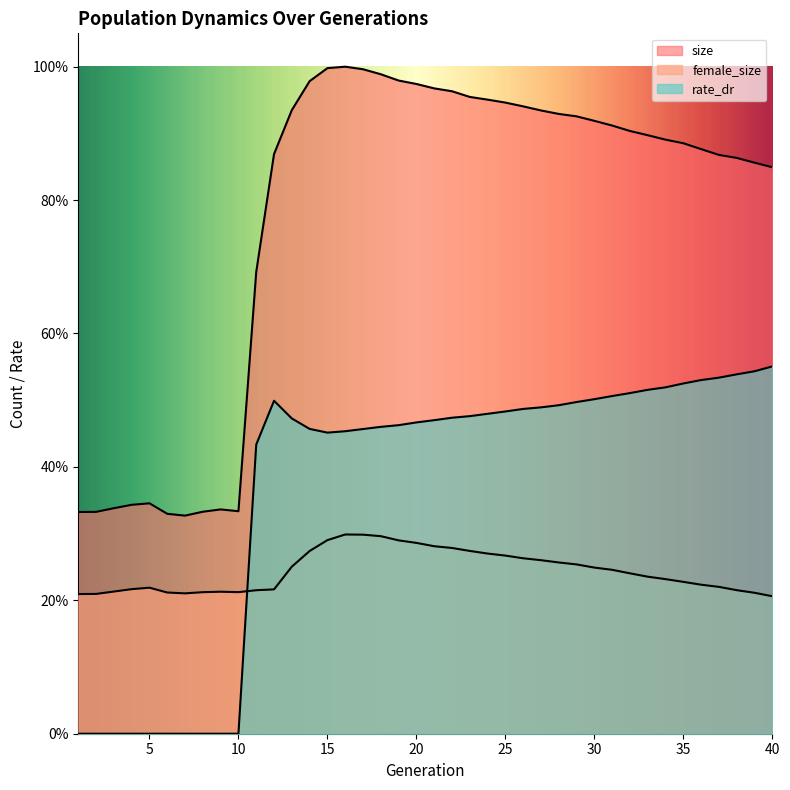

Where do female_size and rate_dr first cross each other?

10 and 11